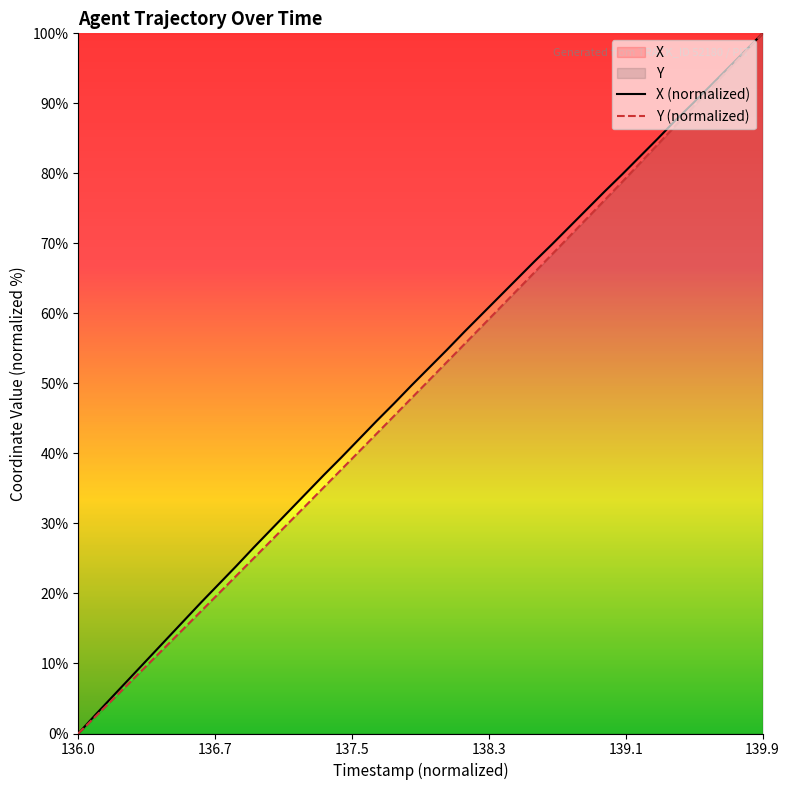

At which label does X (normalized) reach its peak?

139.9